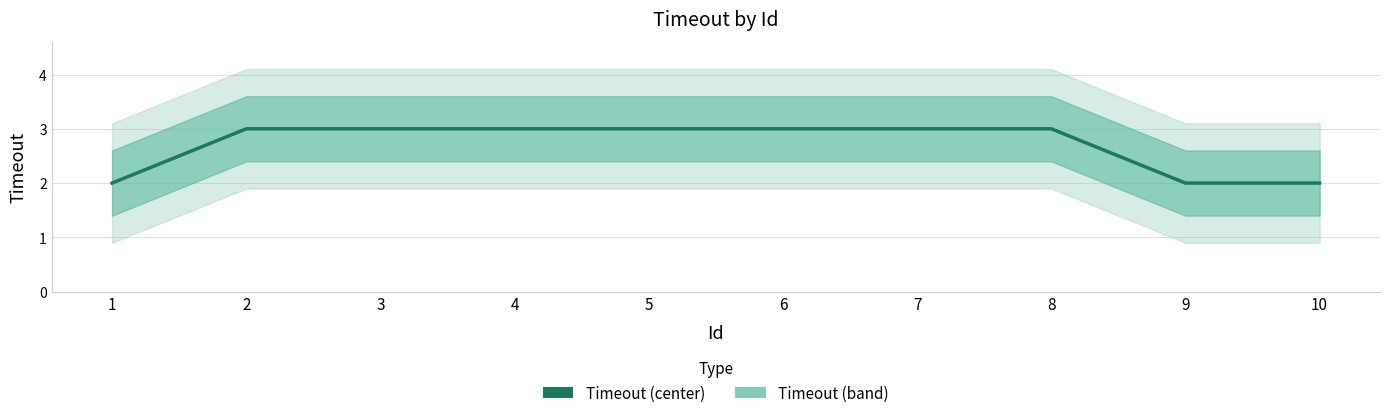

How many values are between 2 and 3?

10